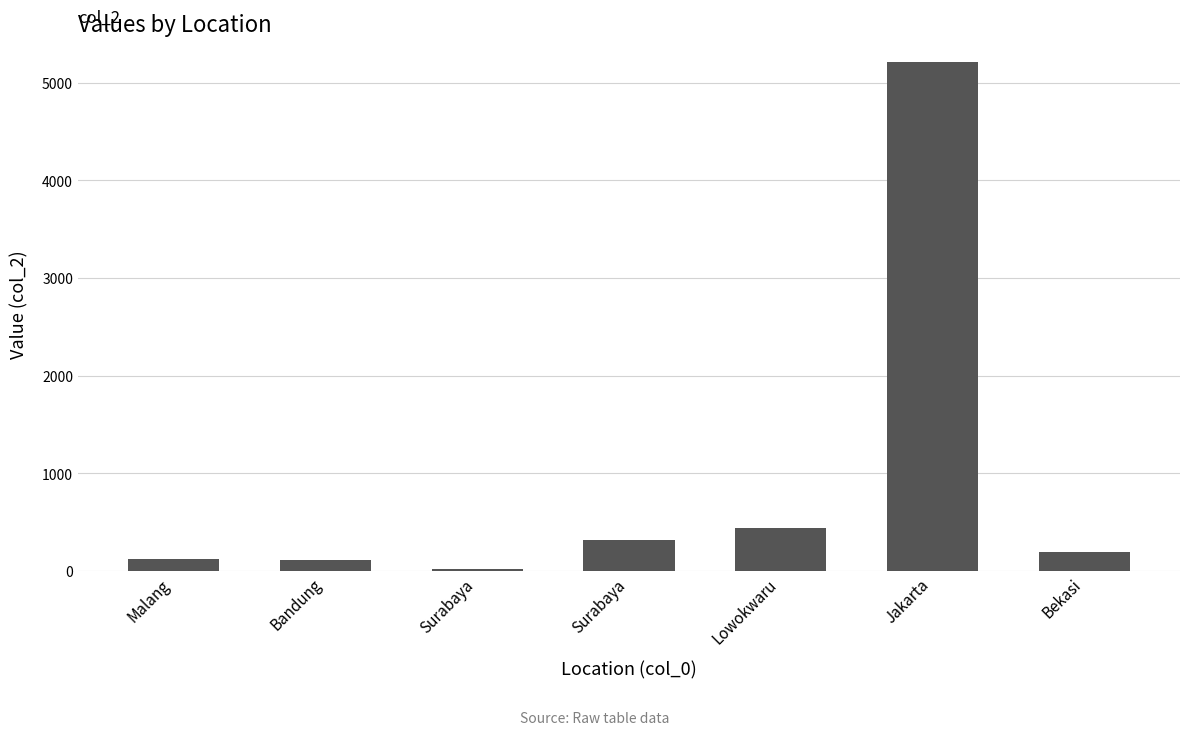

What is the label of the 2nd bar from the left?

Bandung